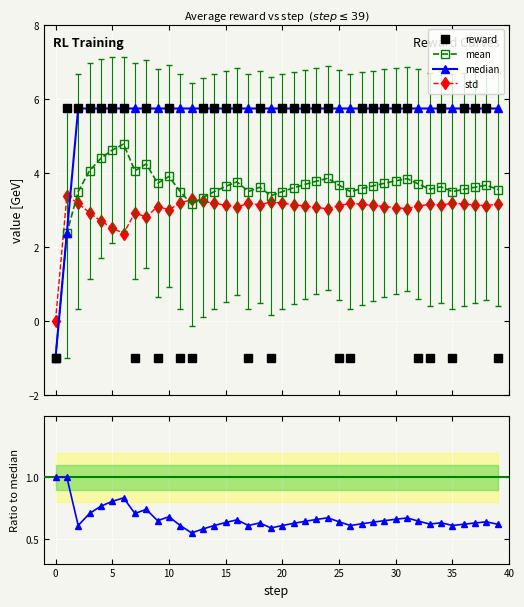

How many intersections are there between std and mean?

3